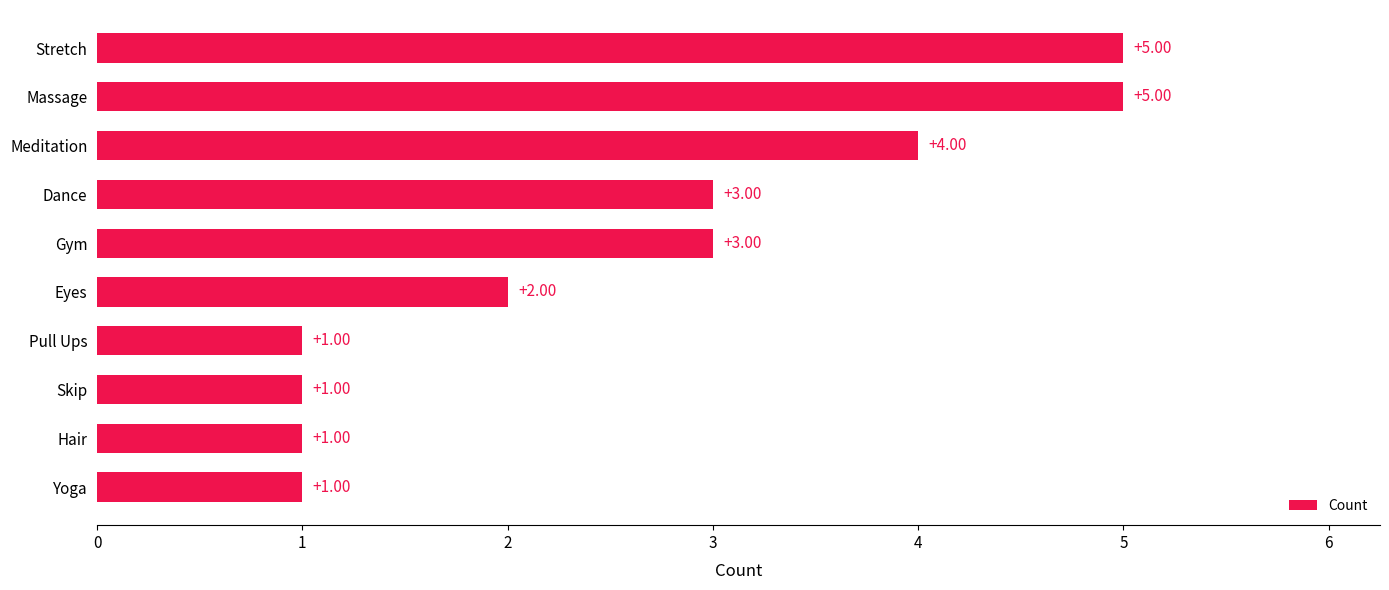

Approximately how many times larger is the value at Hair compared to Yoga?

1.0